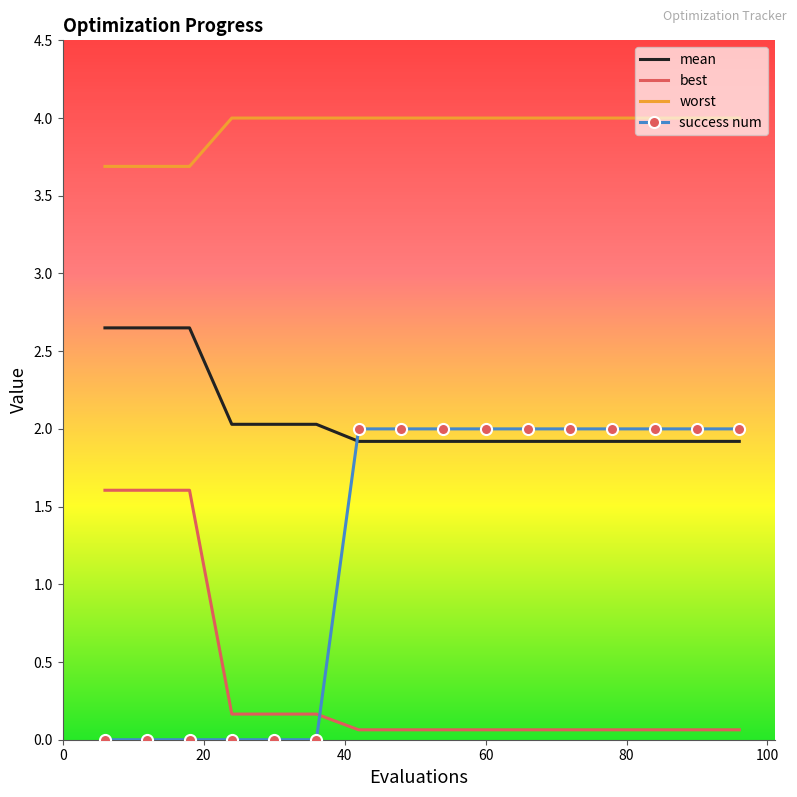

At how many categories does at least one series exceed 0?

16